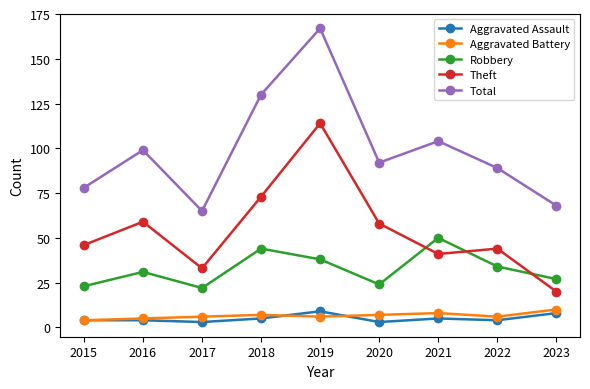

What is the total value across all series at 2016?

198